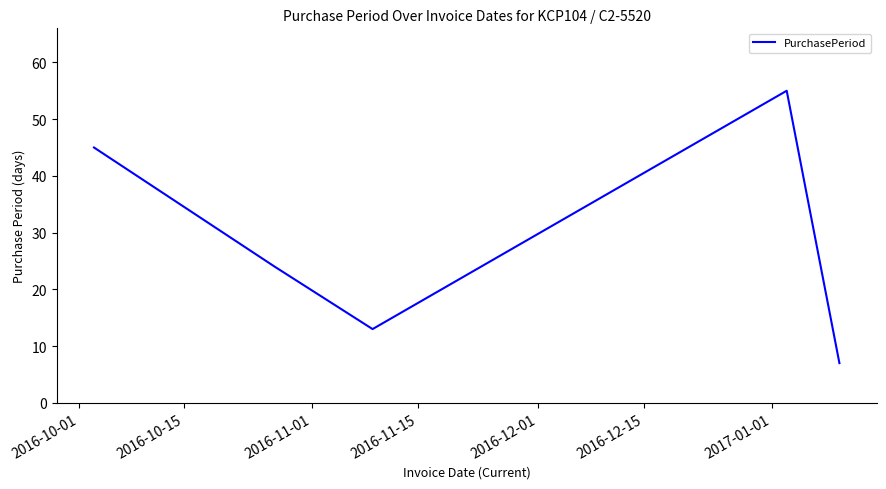

What is the difference between the maximum and minimum values?

48